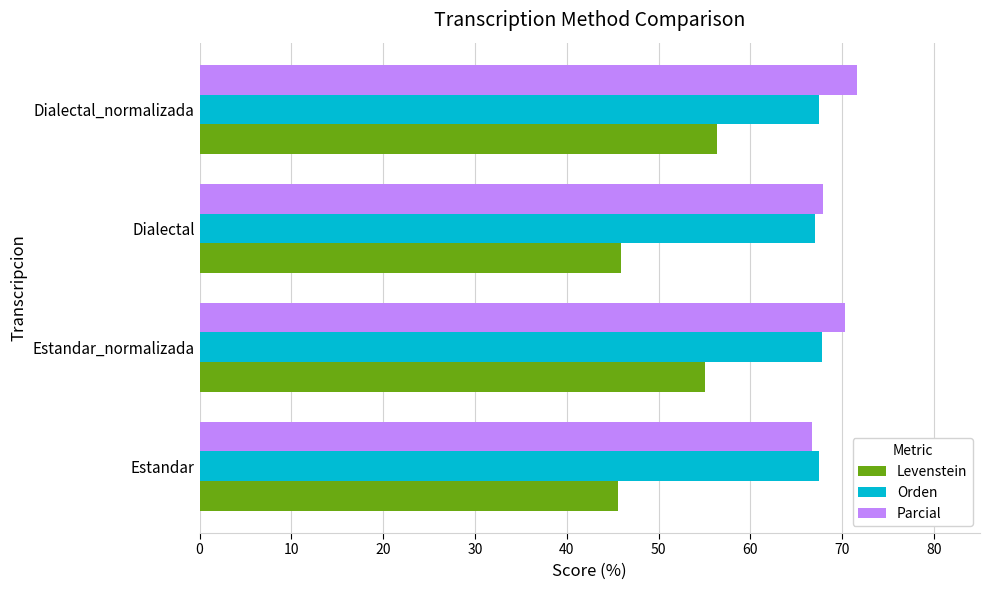

What value does the Parcial series have at Estandar_normalizada?

70.3